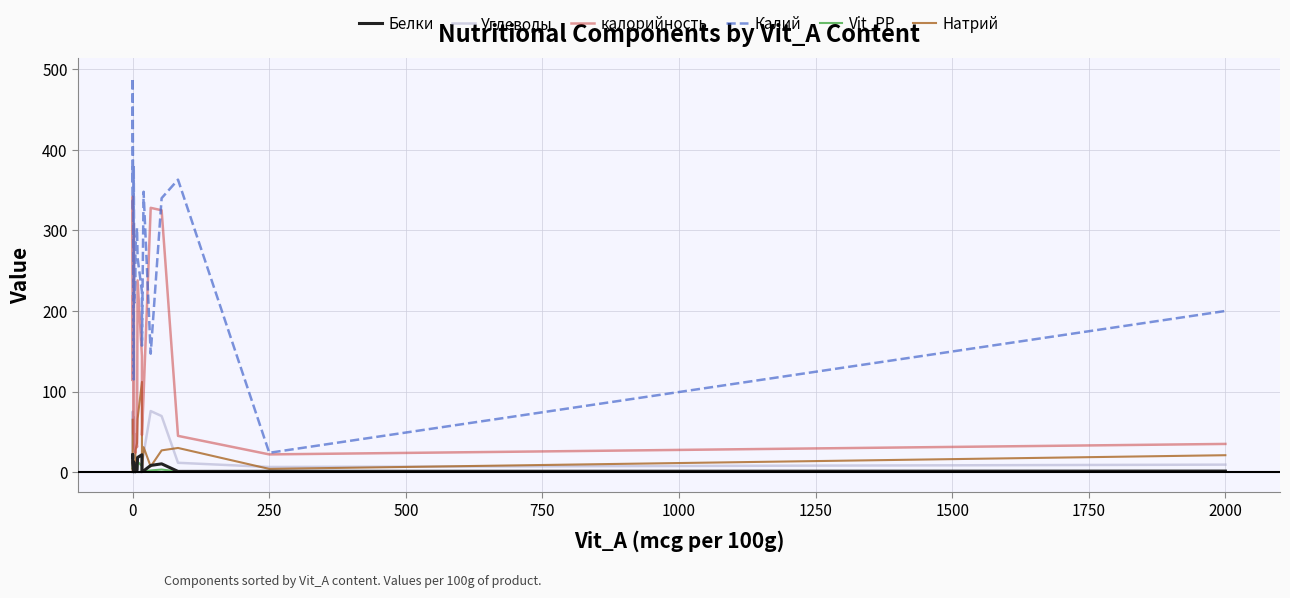

What is the highest value of the калорийность series?

342.0